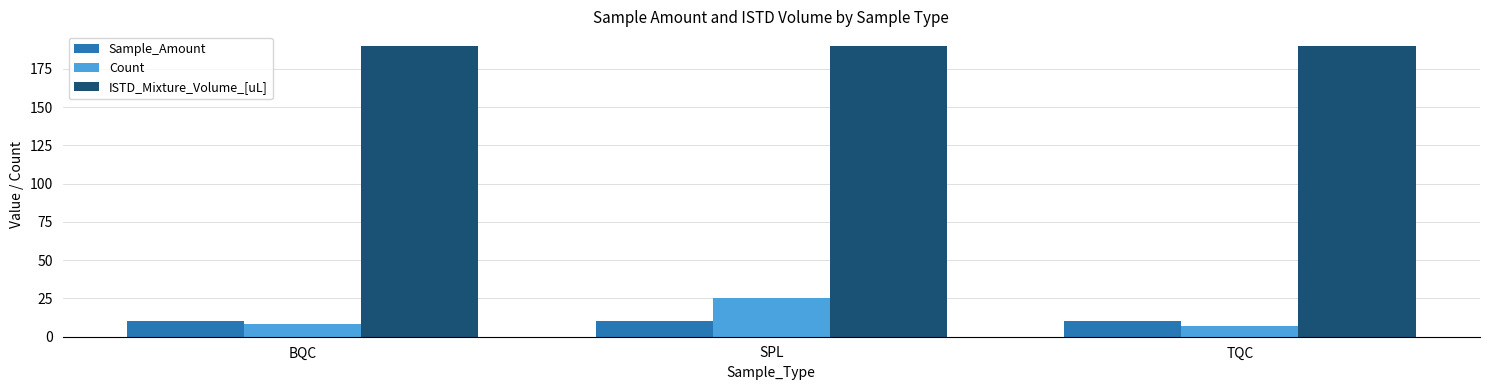

Reading right to left, list all the values displayed in this chart.

Sample_Amount: 10	10	10
Count: 7	25	8
ISTD_Mixture_Volume_[uL]: 190	190	190